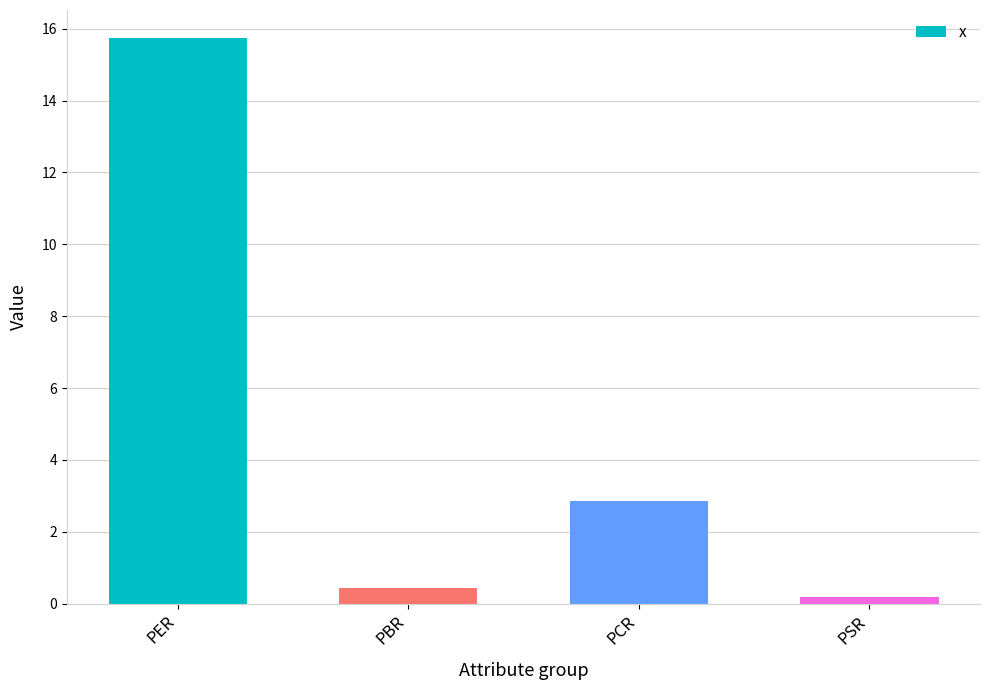

At which label does the data first exceed 2?

PER